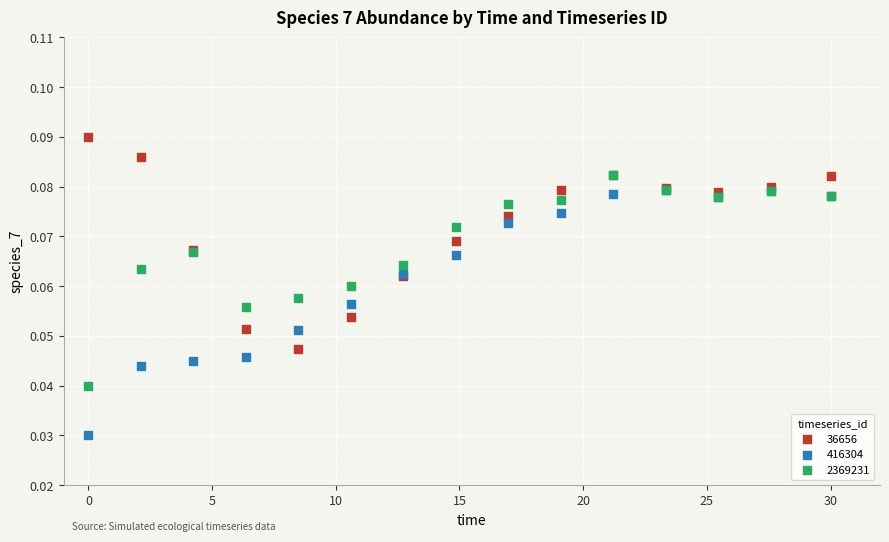

What are all the series names shown in the legend?

36656, 416304, 2369231